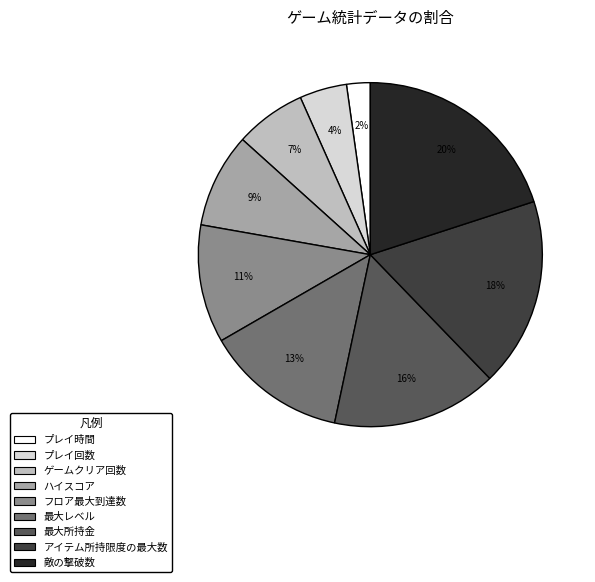

To the nearest percent, what is the difference between the largest and smallest slice percentages?

18%